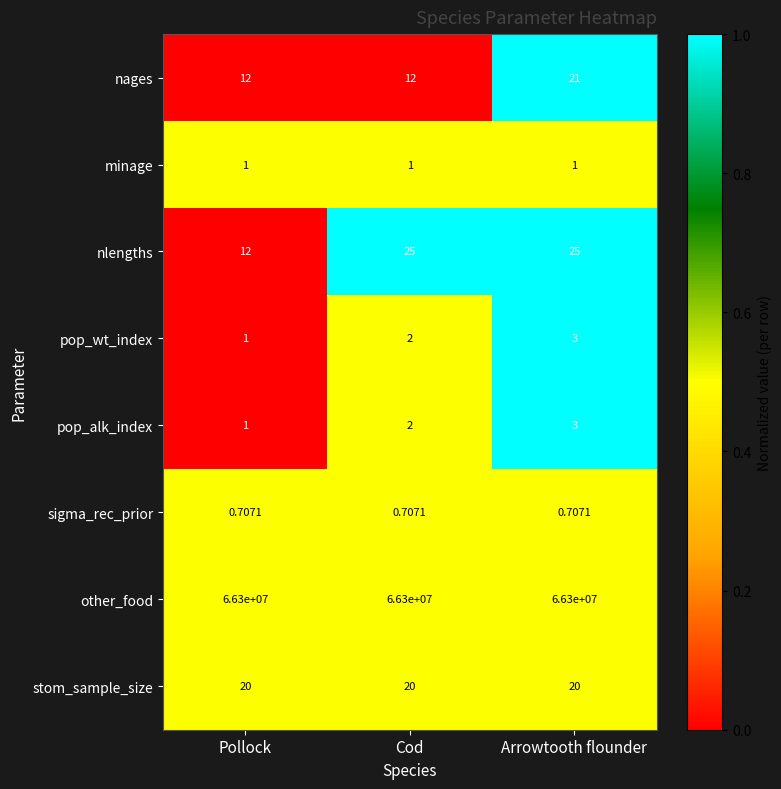

What is the difference between the highest and lowest values at Arrowtooth flounder?

66299999.3